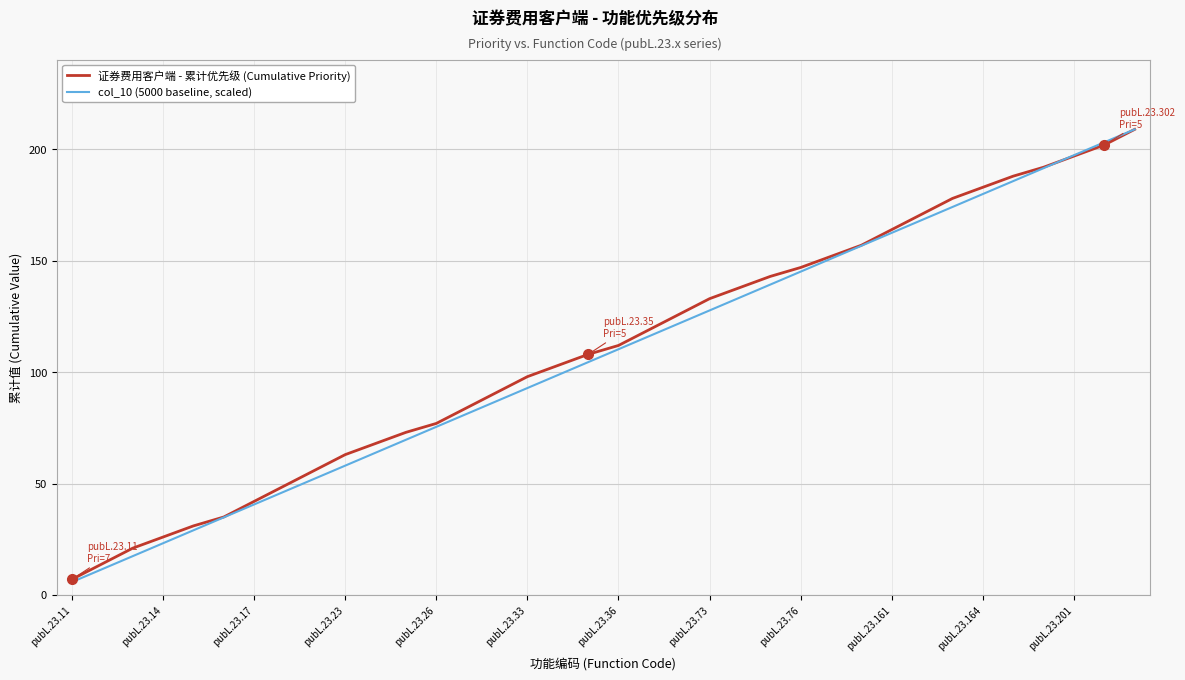

What is the highest value of the 证券费用客户端 - 累计优先级 (Cumulative Priority) series?

209.0